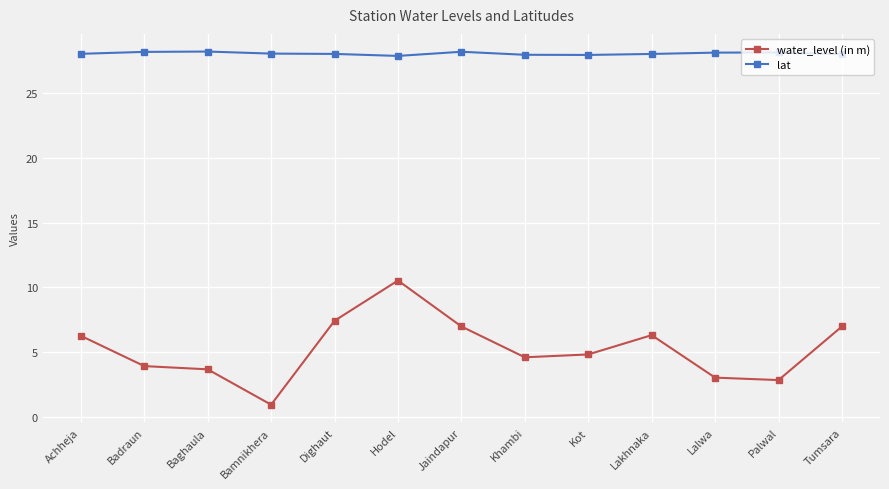

Which series has the widest spread of values?

water_level (in m)